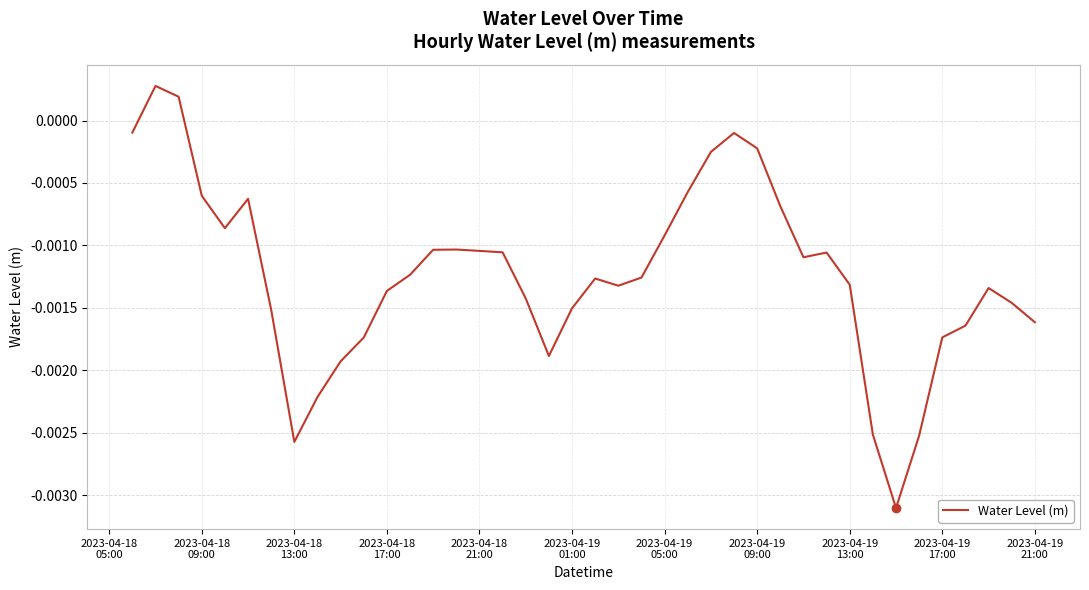

How many lines are shown in the chart?

1